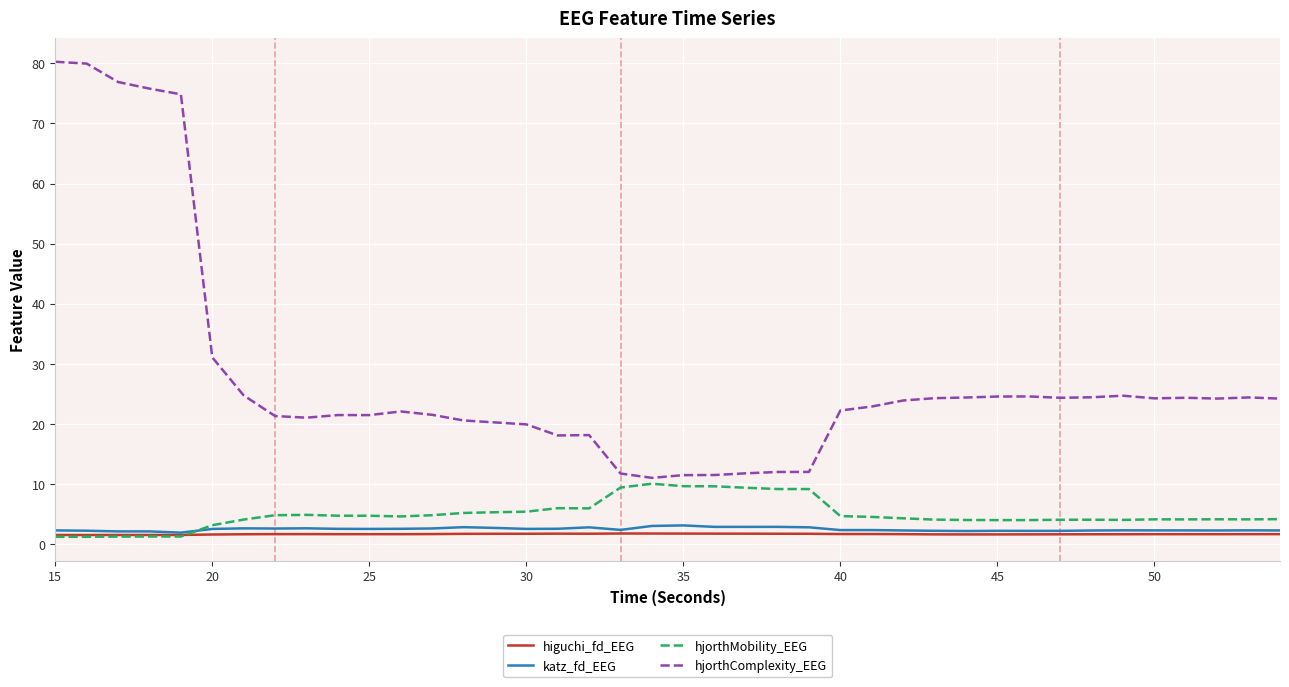

Which series has the largest range (max minus min)?

hjorthComplexity_EEG